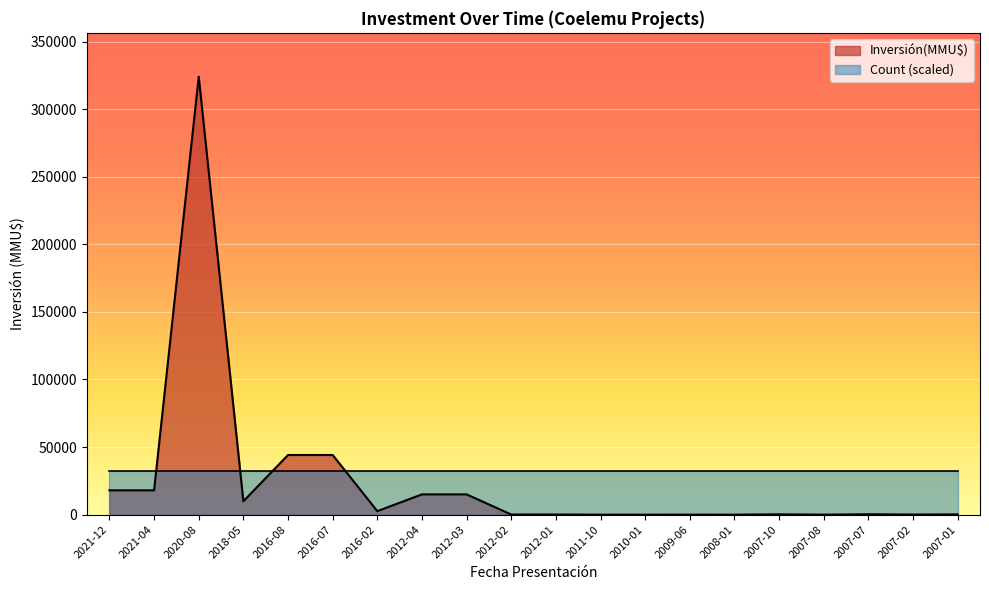

What is the label of the 20th point from the right?

2021-12